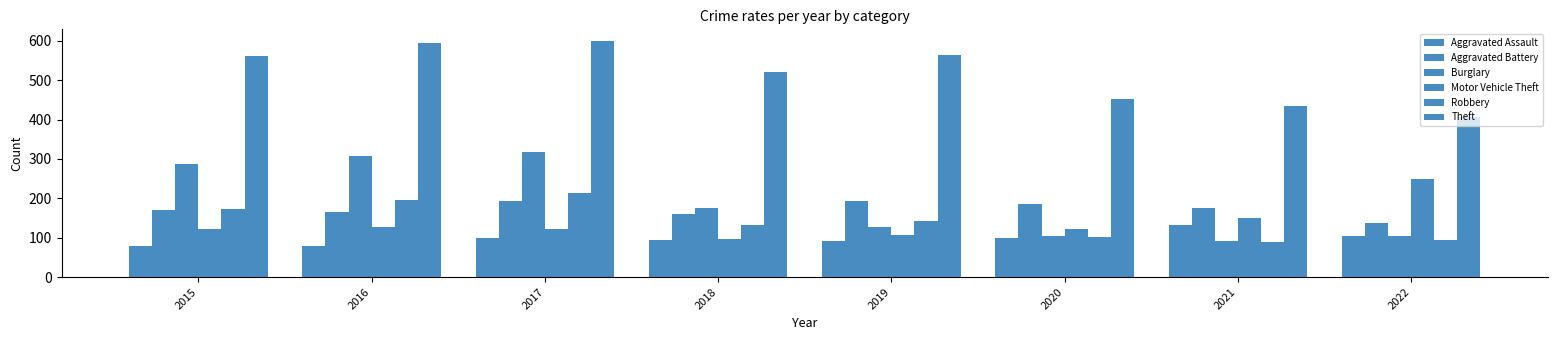

What is the value of the Aggravated Battery bar at the 8th from the left?

137